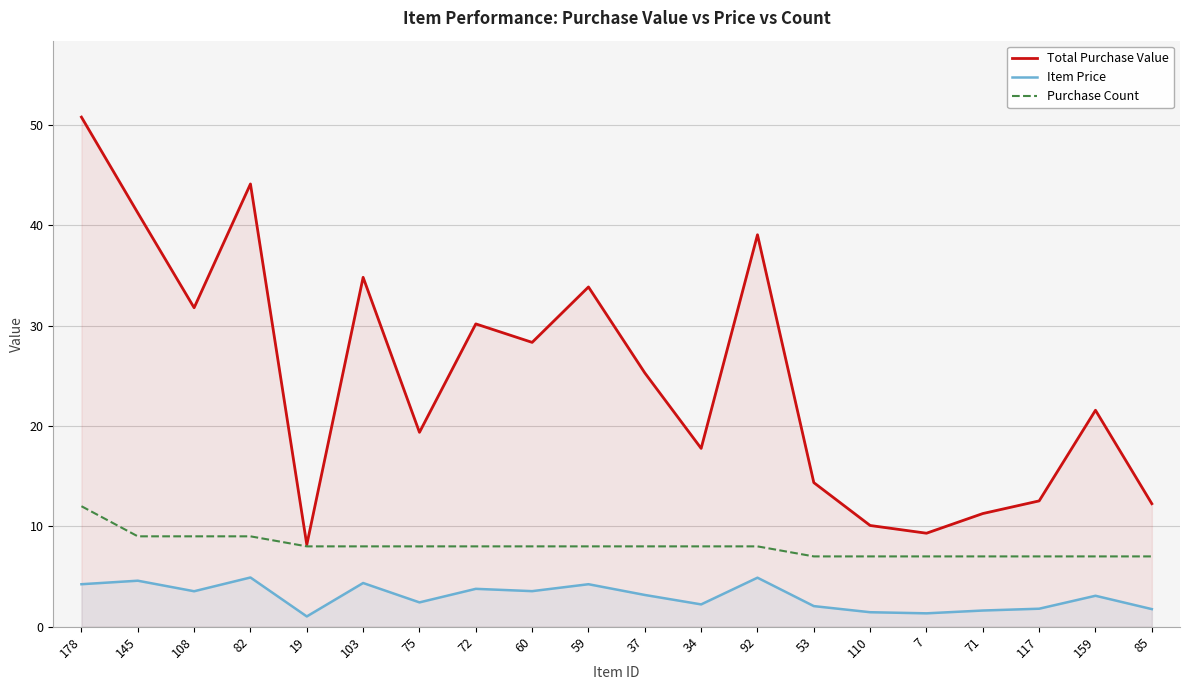

Which series has the largest total across all categories?

Total Purchase Value